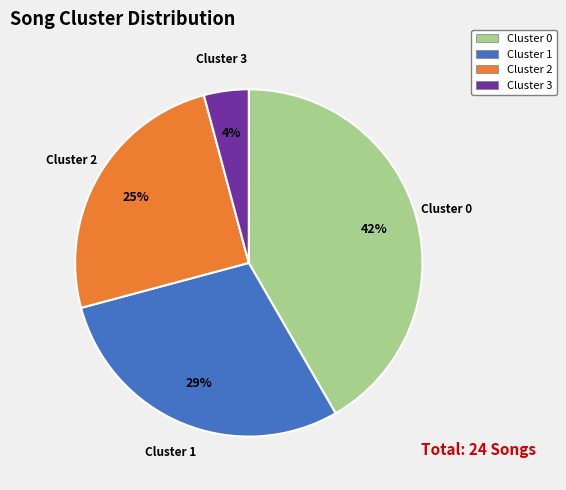

Count the number of slices in the pie.

4